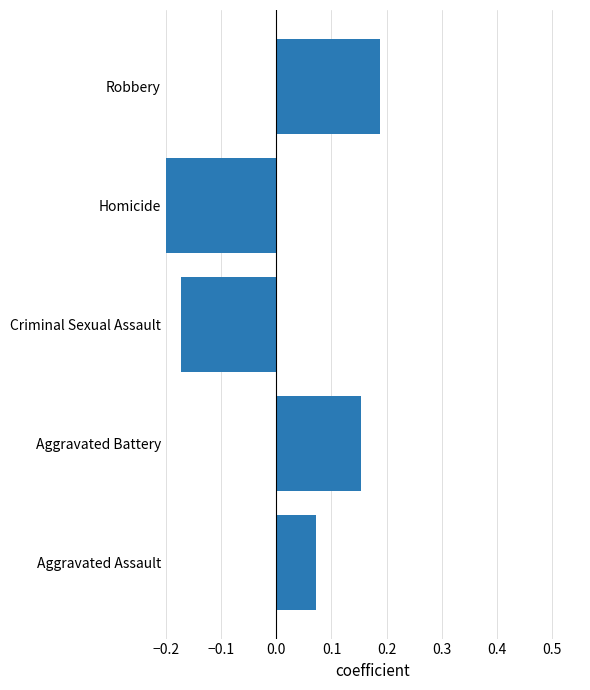

What is the minimum value shown in the chart?

-0.2